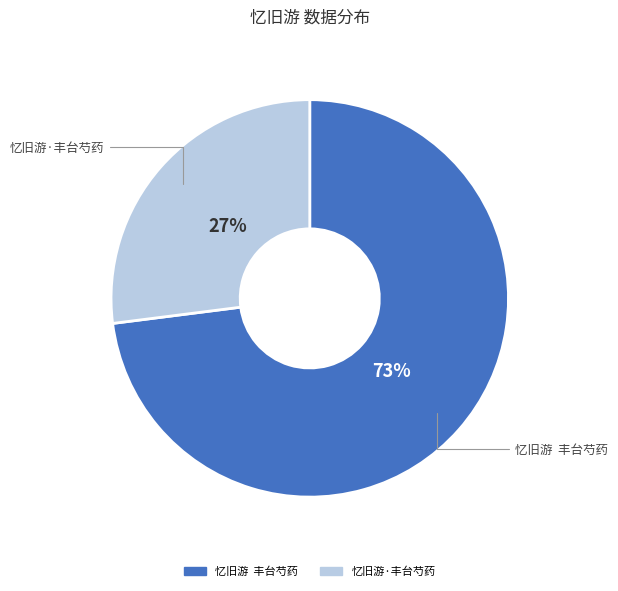

Do 忆旧游·丰台芍药 and 忆旧游 丰台芍药 together represent more than half of the pie?

Yes